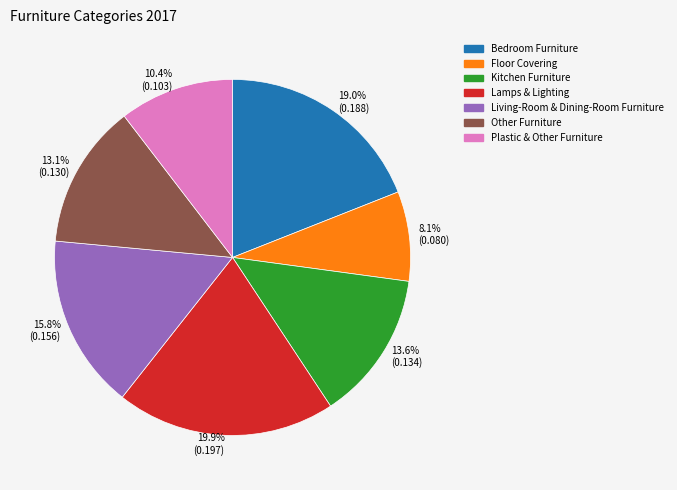

How many slices are in this pie chart?

7